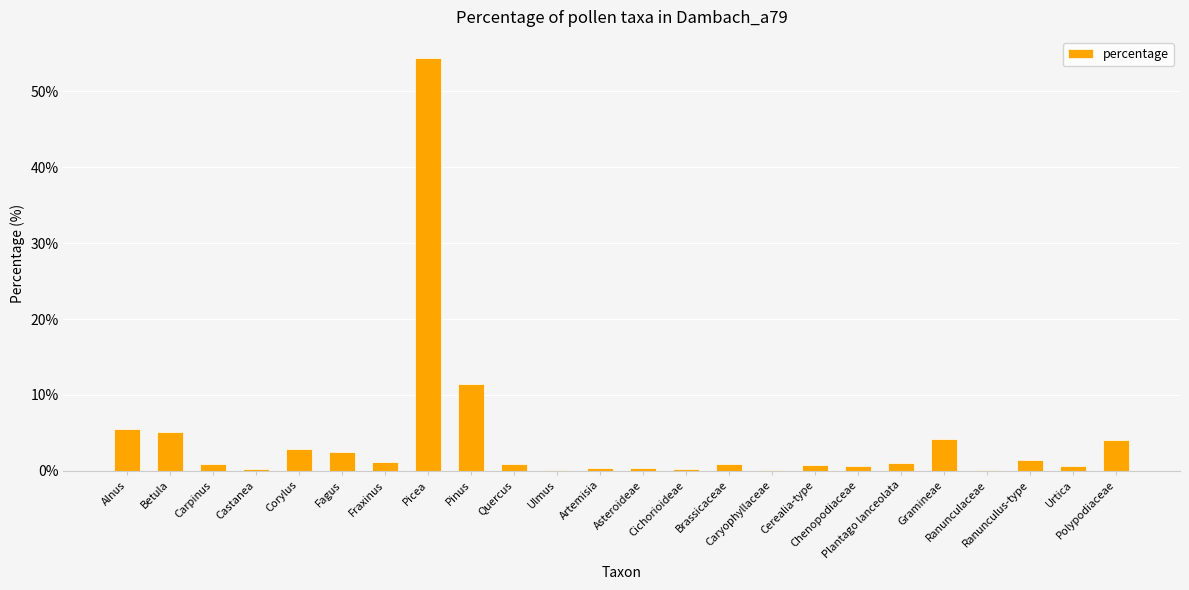

What is the greatest value displayed?

54.5